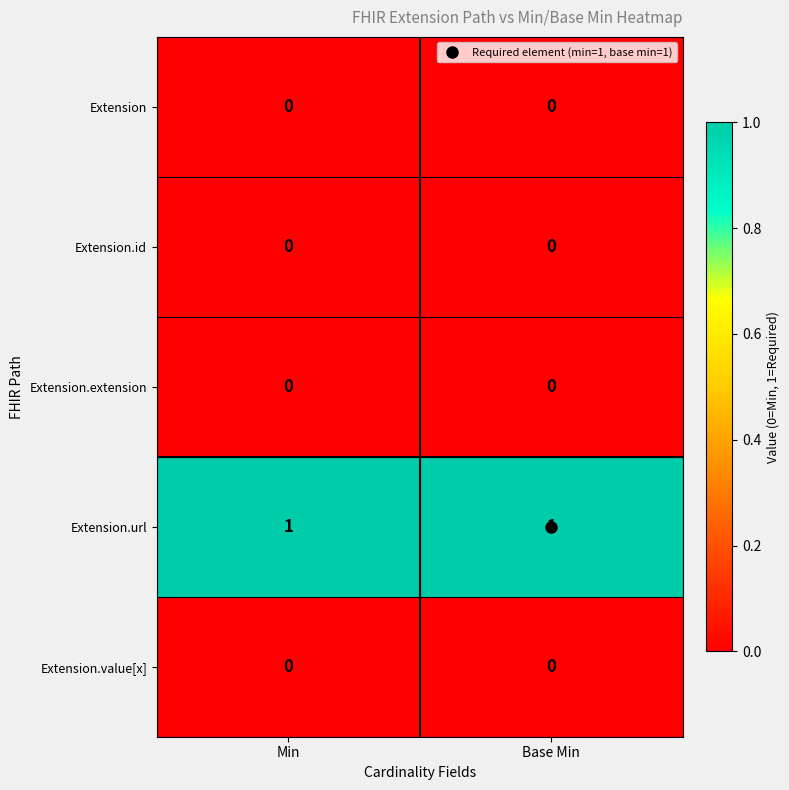

Which series has the largest total across all categories?

Extension.url